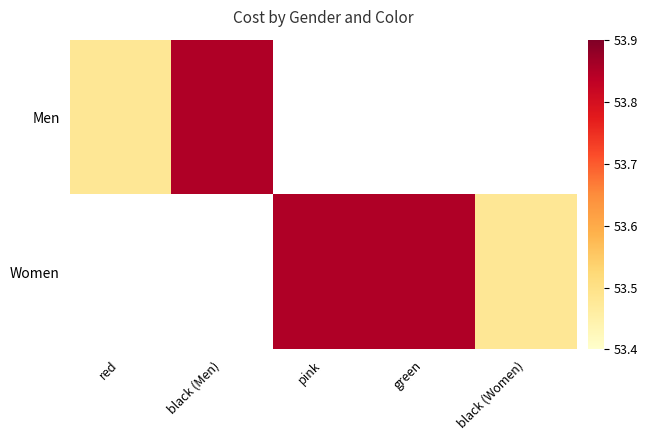

Count the number of data series in this chart.

2